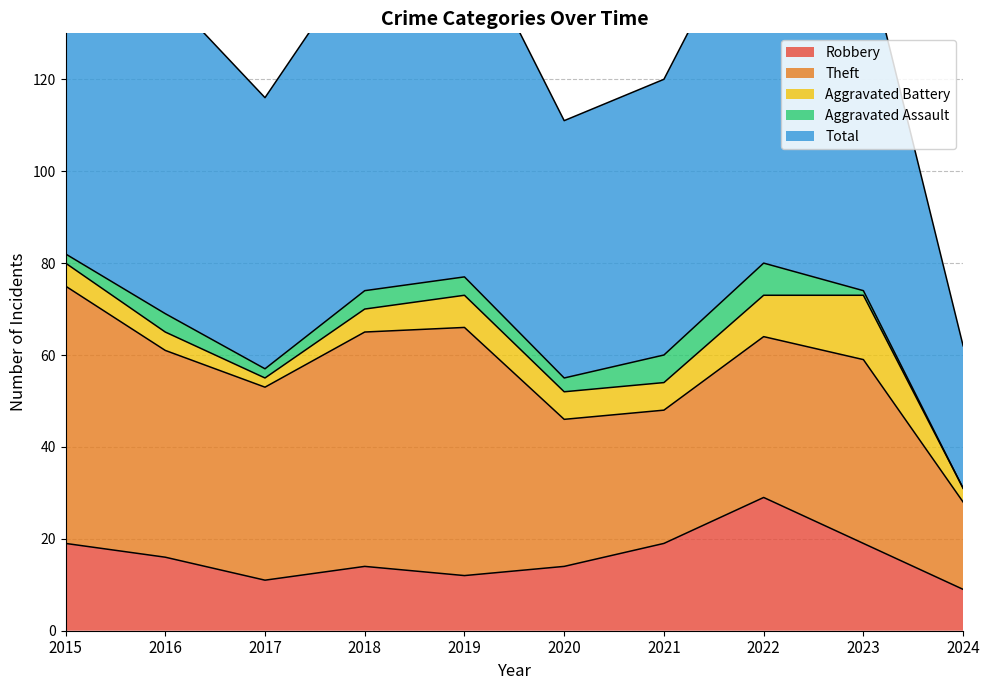

What is the difference between the highest and lowest values at 2023?

75